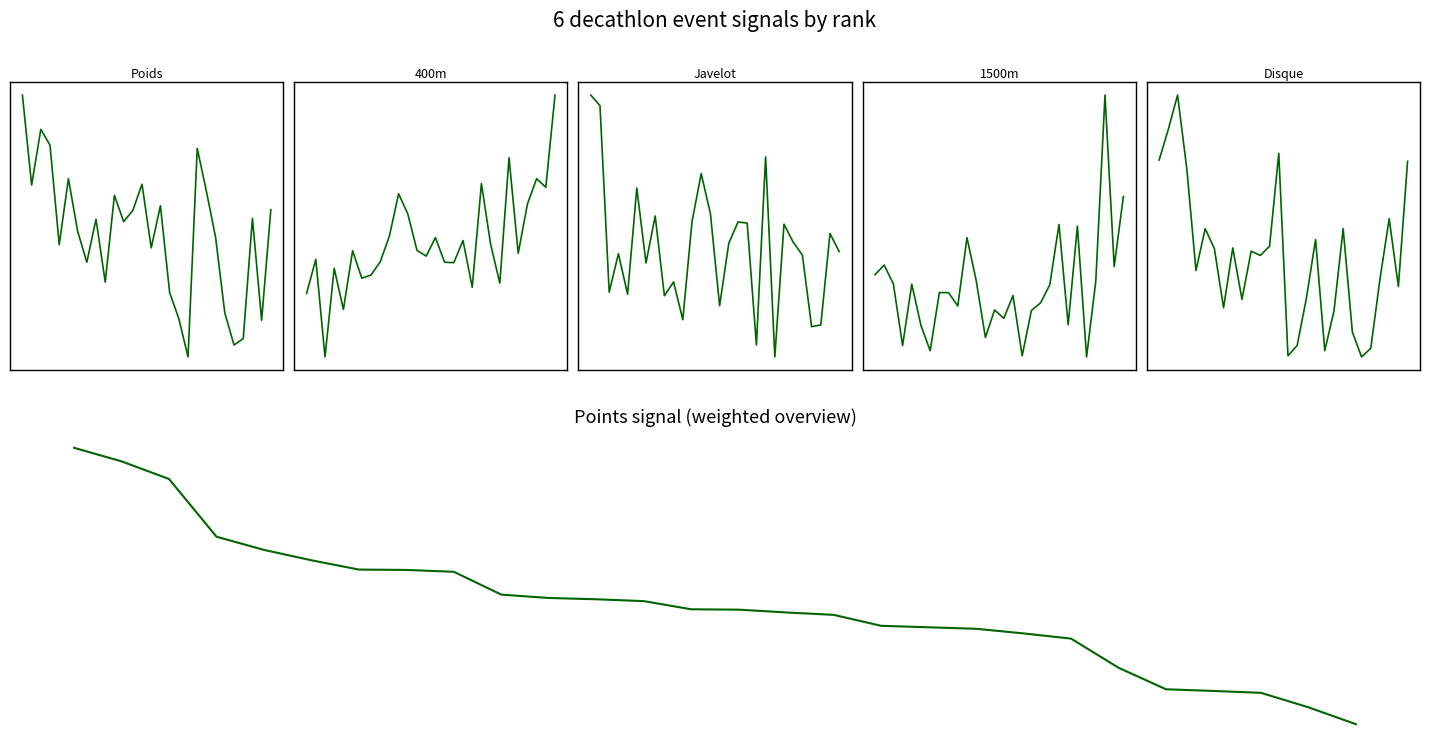

True or false: Poids and Points cross at least once.

False